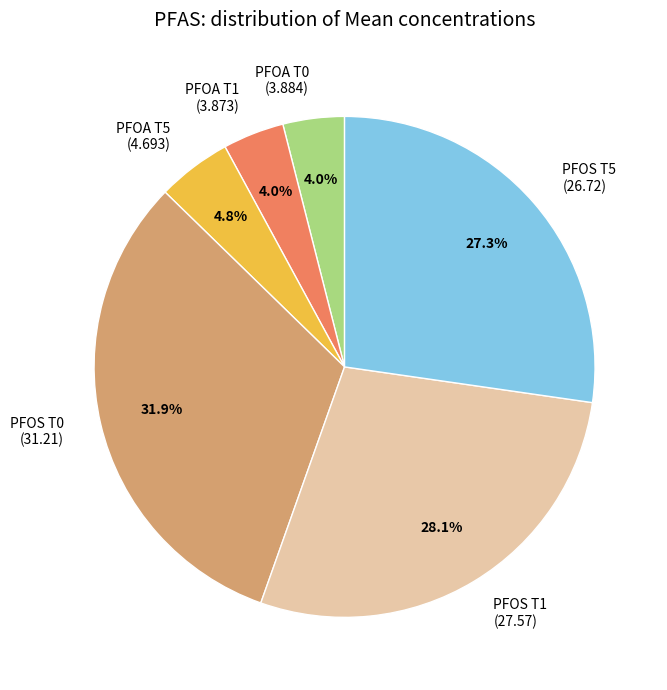

Is there a majority slice in this chart?

No